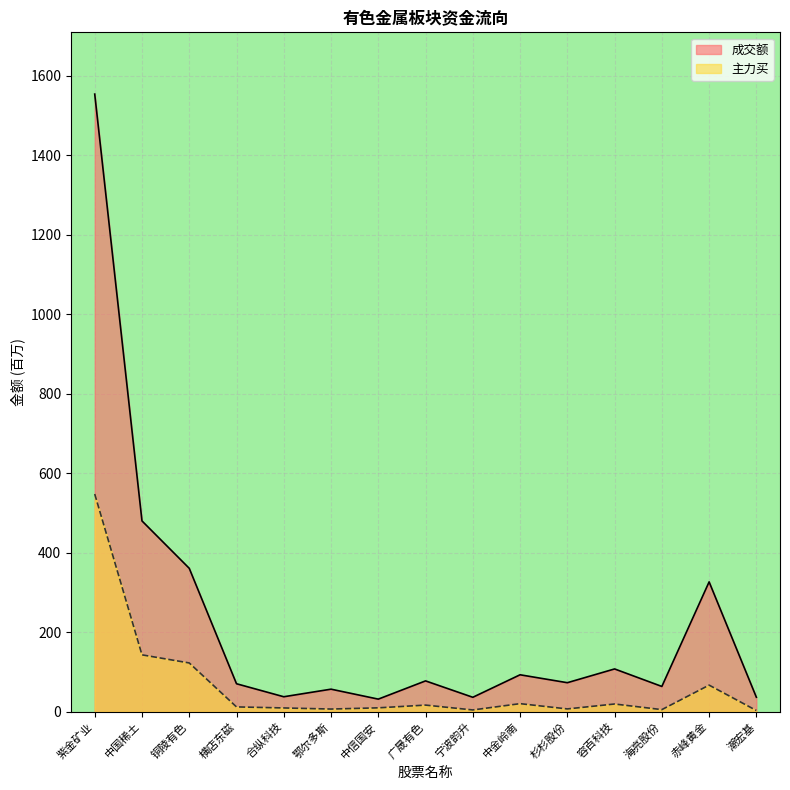

List the series in order of their overall mean, lowest first.

主力买, 成交额